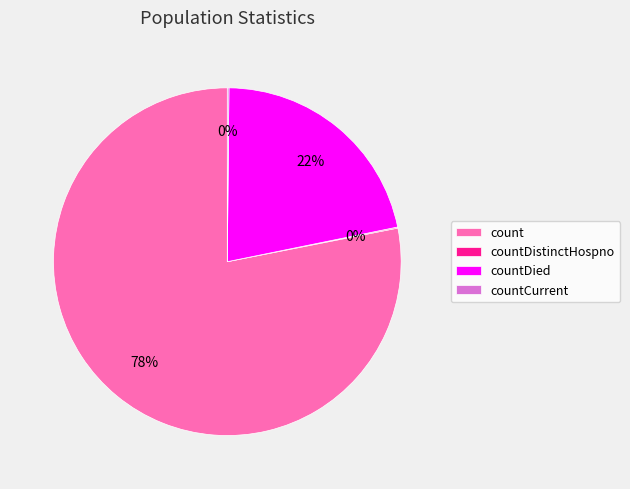

Is there a majority slice in this chart?

Yes